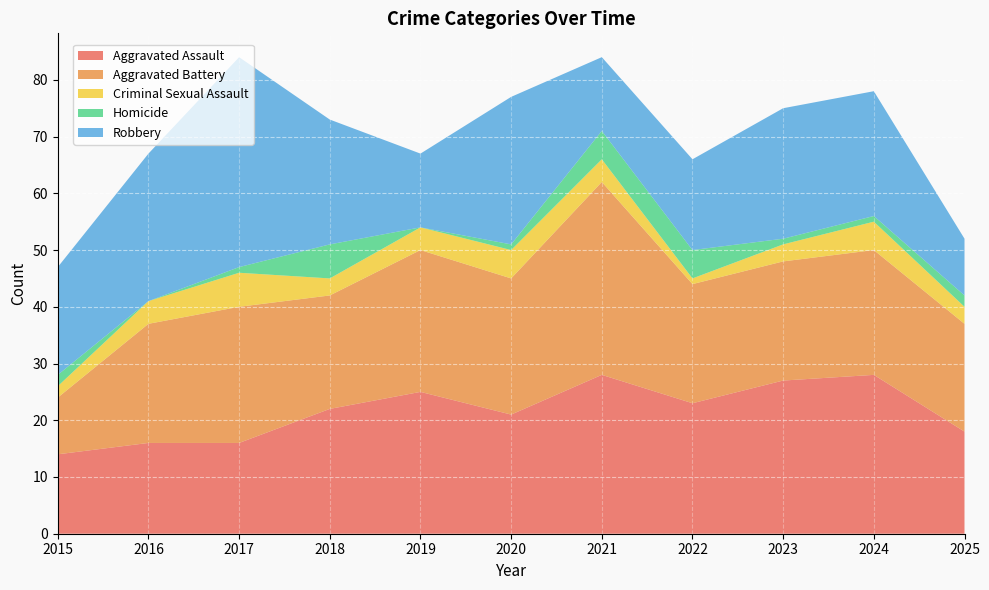

Reading left to right, extract all data points from this chart.

Aggravated Assault: 14	16	16	22	25	21	28	23	27	28	18
Aggravated Battery: 10	21	24	20	25	24	34	21	21	22	19
Criminal Sexual Assault: 2	4	6	3	4	5	4	1	3	5	3
Homicide: 2	0	1	6	0	1	5	5	1	1	2
Robbery: 19	26	37	22	13	26	13	16	23	22	10